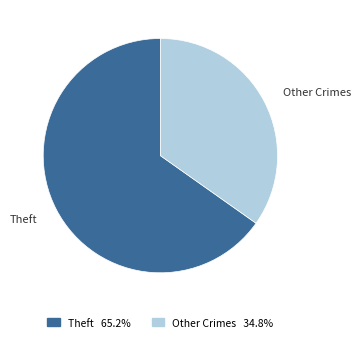

Between Other Crimes and Theft, which is larger?

Theft